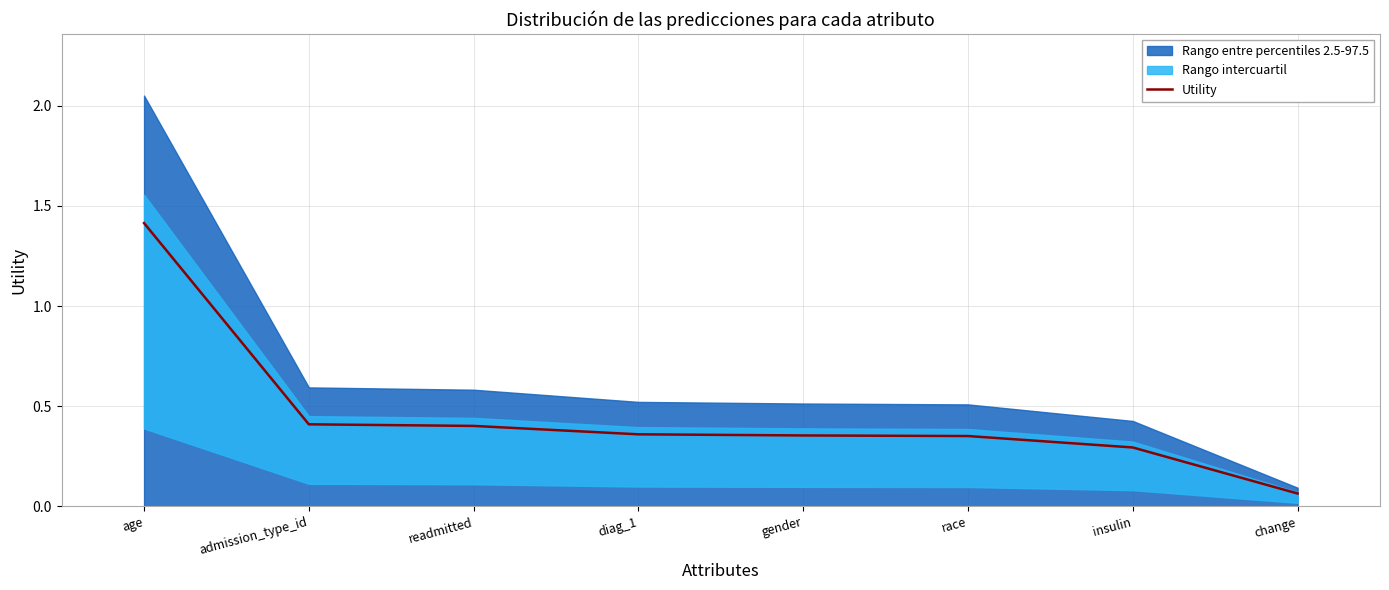

What value does the data have at gender?

0.4